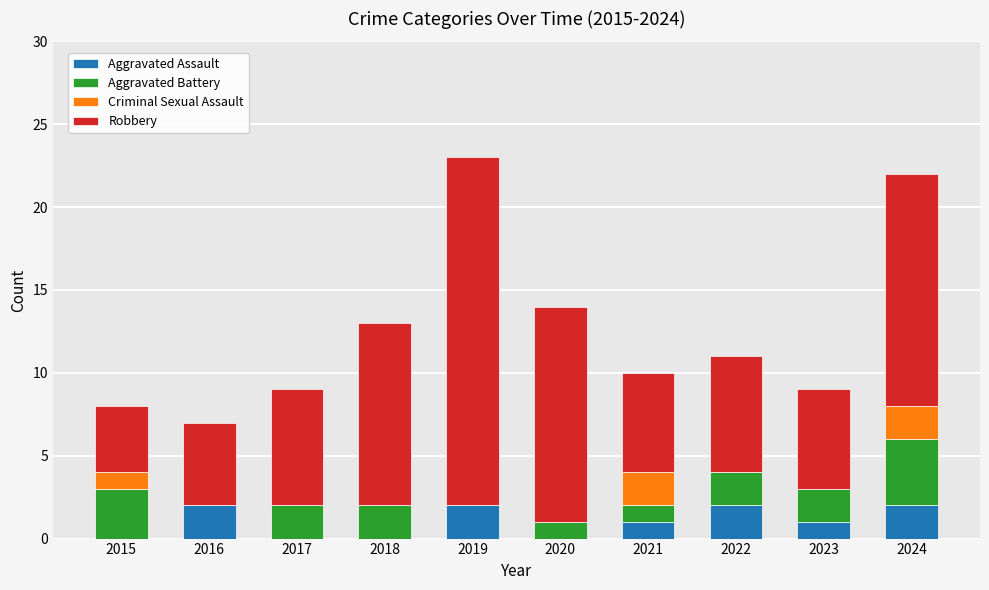

Does the chart contain stacked bars?

Yes